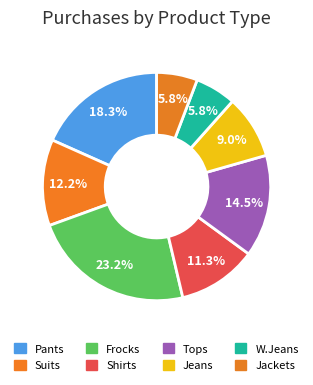

True or false: Frocks accounts for 10% of the total.

False